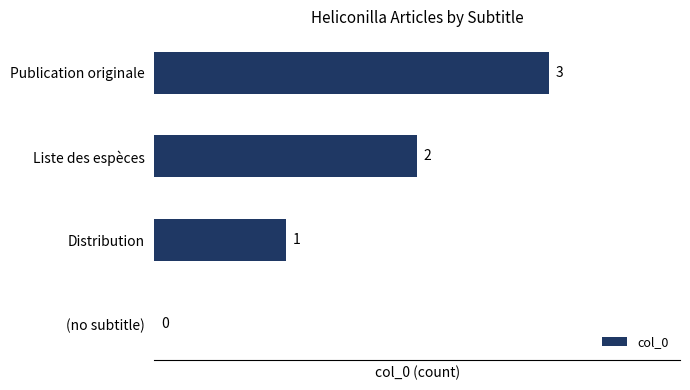

How many series are shown in this chart?

1